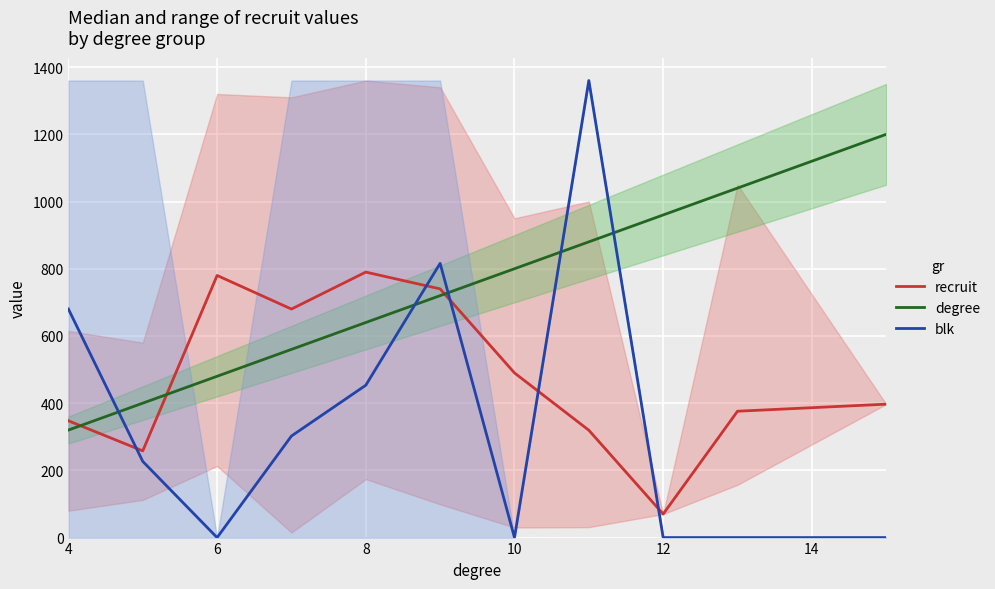

The degree series shows 424.1 at 12. True or false?

False